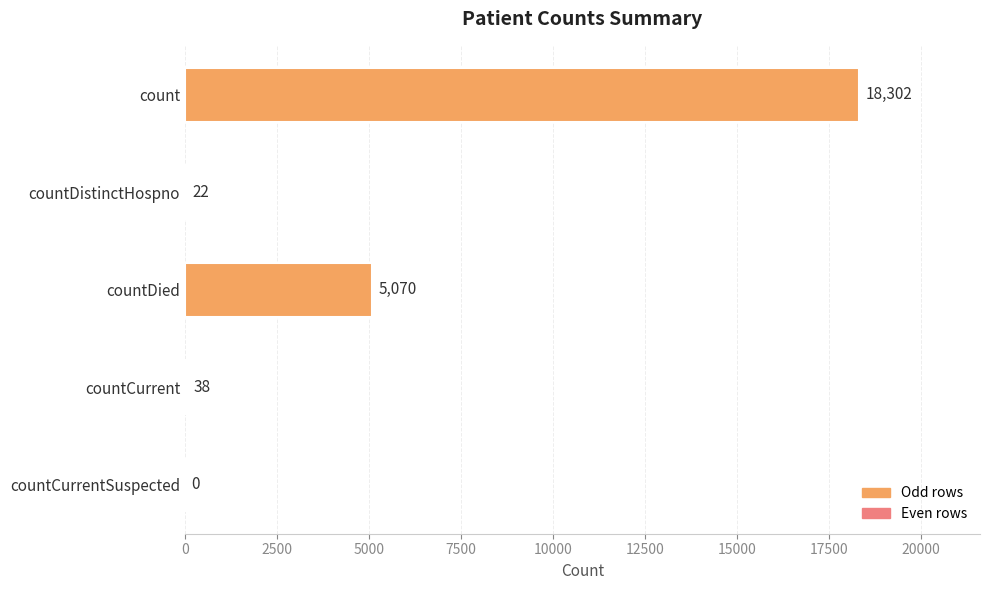

What is the sum of all values?

23432